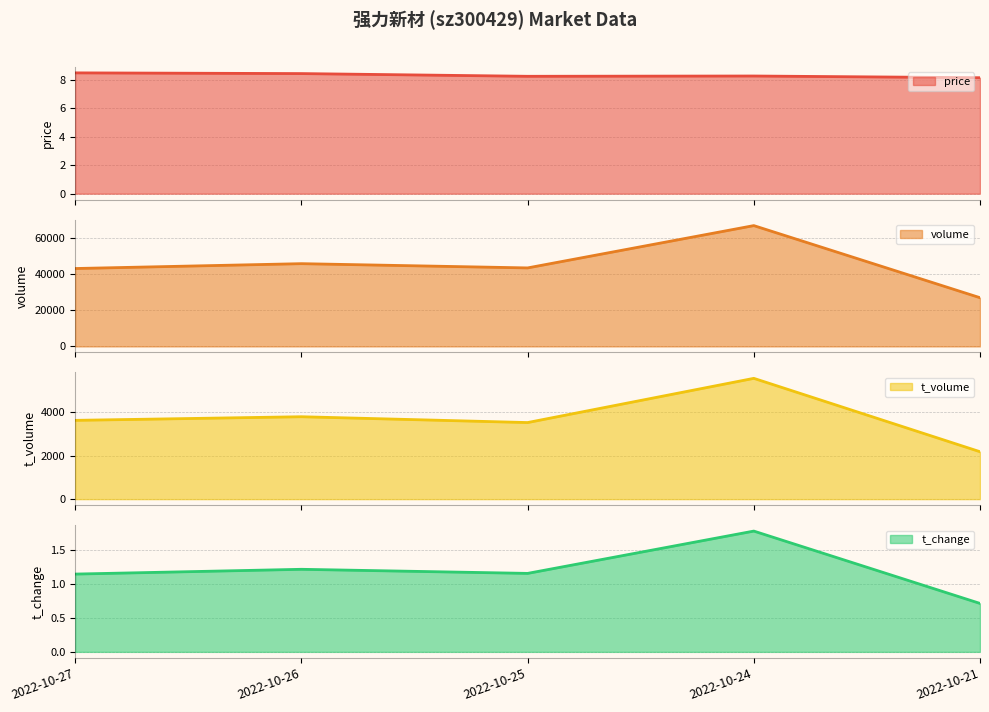

Reading right to left, extract all data points from this chart.

price: 2022-10-21=8.1	2022-10-24=8.2	2022-10-25=8.2	2022-10-26=8.4	2022-10-27=8.5
volume: 2022-10-21=26837.0	2022-10-24=66567.0	2022-10-25=43252.0	2022-10-26=45596.0	2022-10-27=42918.0
t_volume: 2022-10-21=2189.0	2022-10-24=5576.0	2022-10-25=3535.0	2022-10-26=3804.0	2022-10-27=3637.0
t_change: 2022-10-21=0.7	2022-10-24=1.8	2022-10-25=1.1	2022-10-26=1.2	2022-10-27=1.1